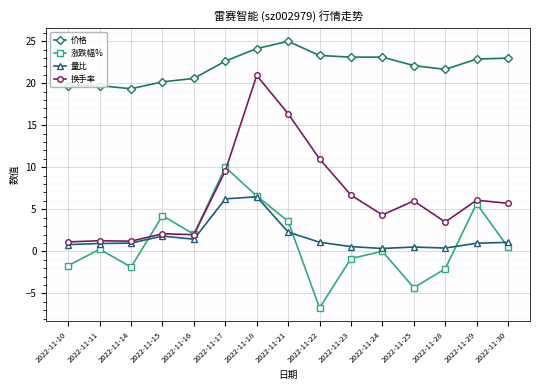

Is it true that 涨跌幅% equals 10.0 at 2022-11-17?

True